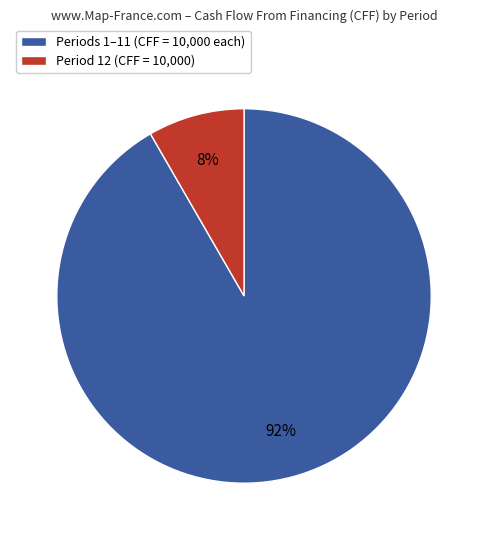

To the nearest percent, what percentage of the pie is Periods 1–11 (CFF = 10,000 each)?

92%